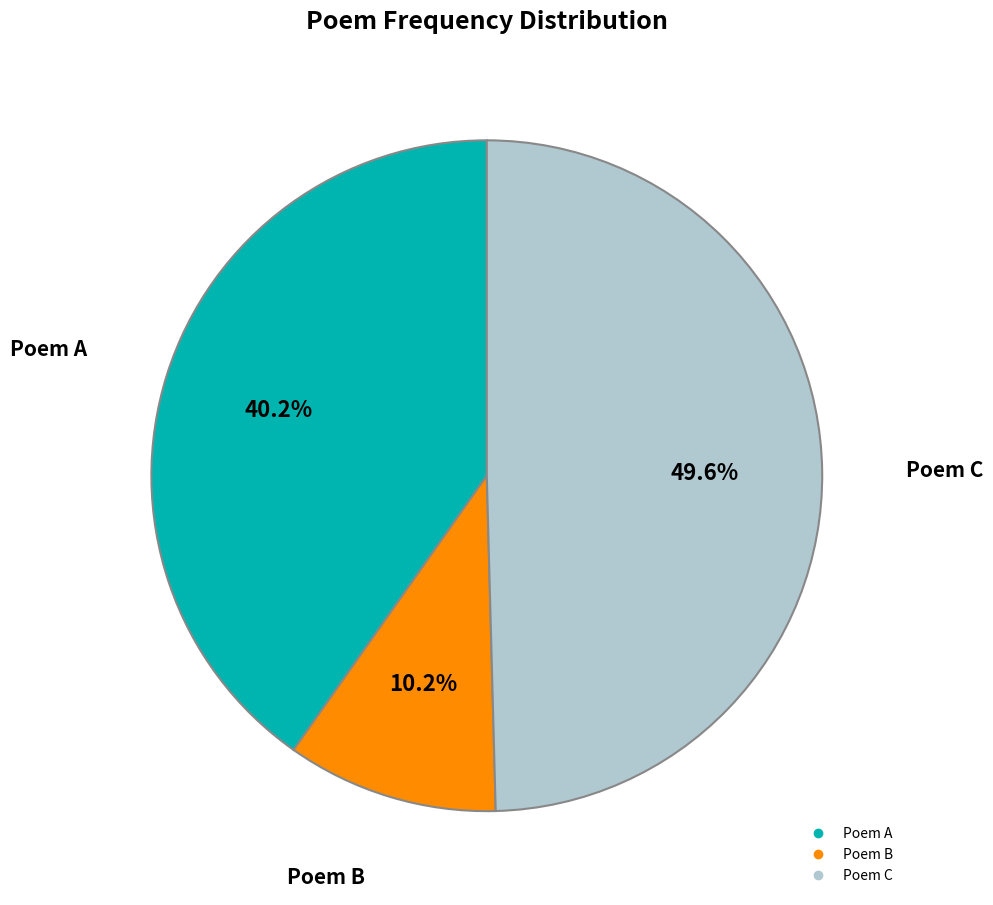

Is there any slice that represents more than half of the pie?

No